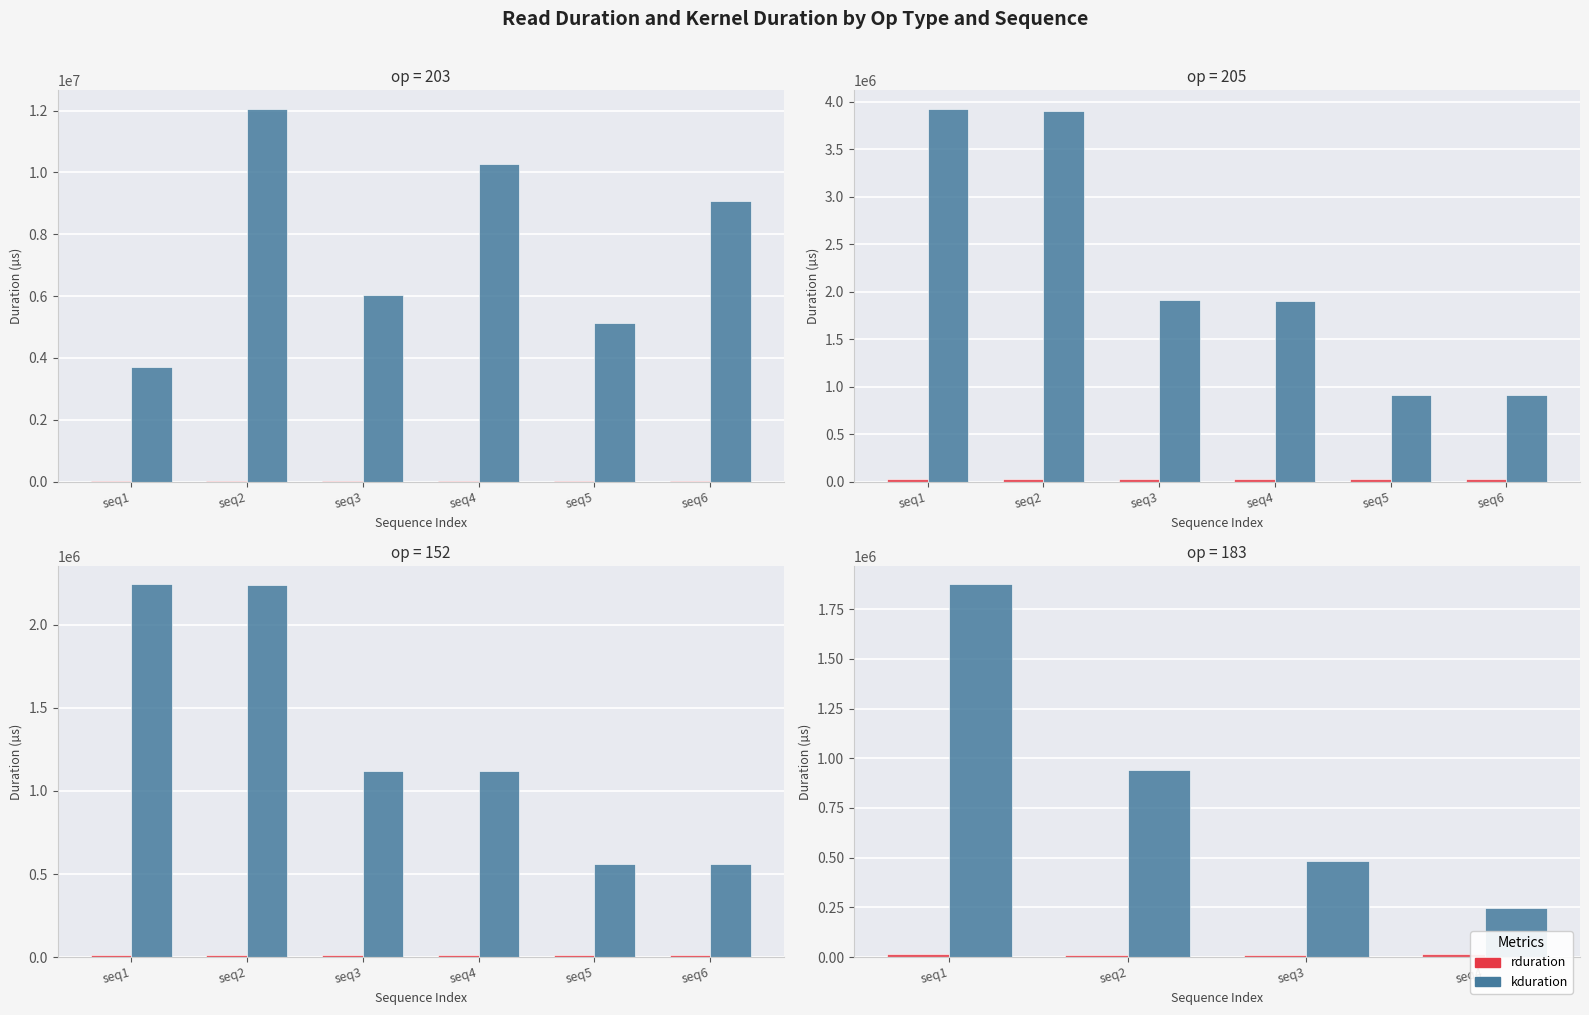

Is the value of rduration at seq3 greater than the value of kduration at seq2?

No